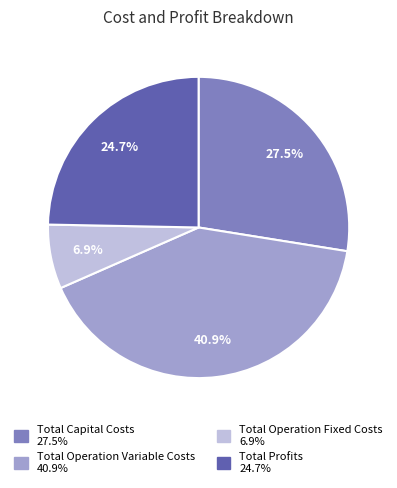

To the nearest percent, what is the average slice percentage?

25%